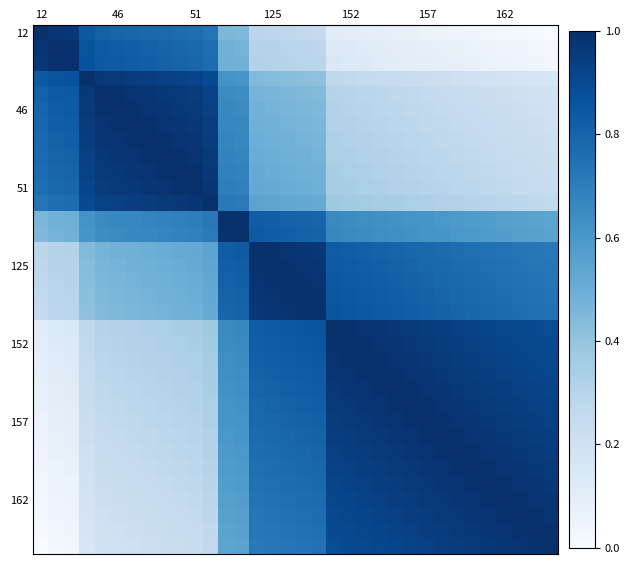

How many categories are shown in the chart?

34